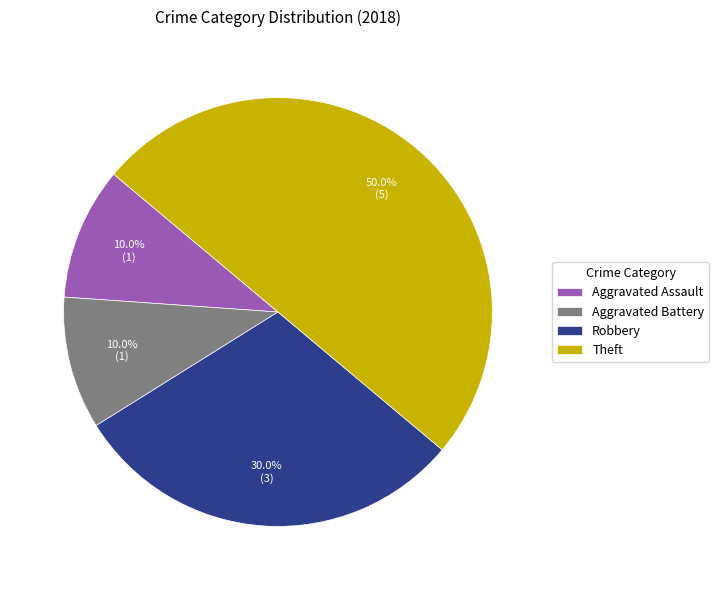

Does Aggravated Assault account for over 50% of the chart?

No